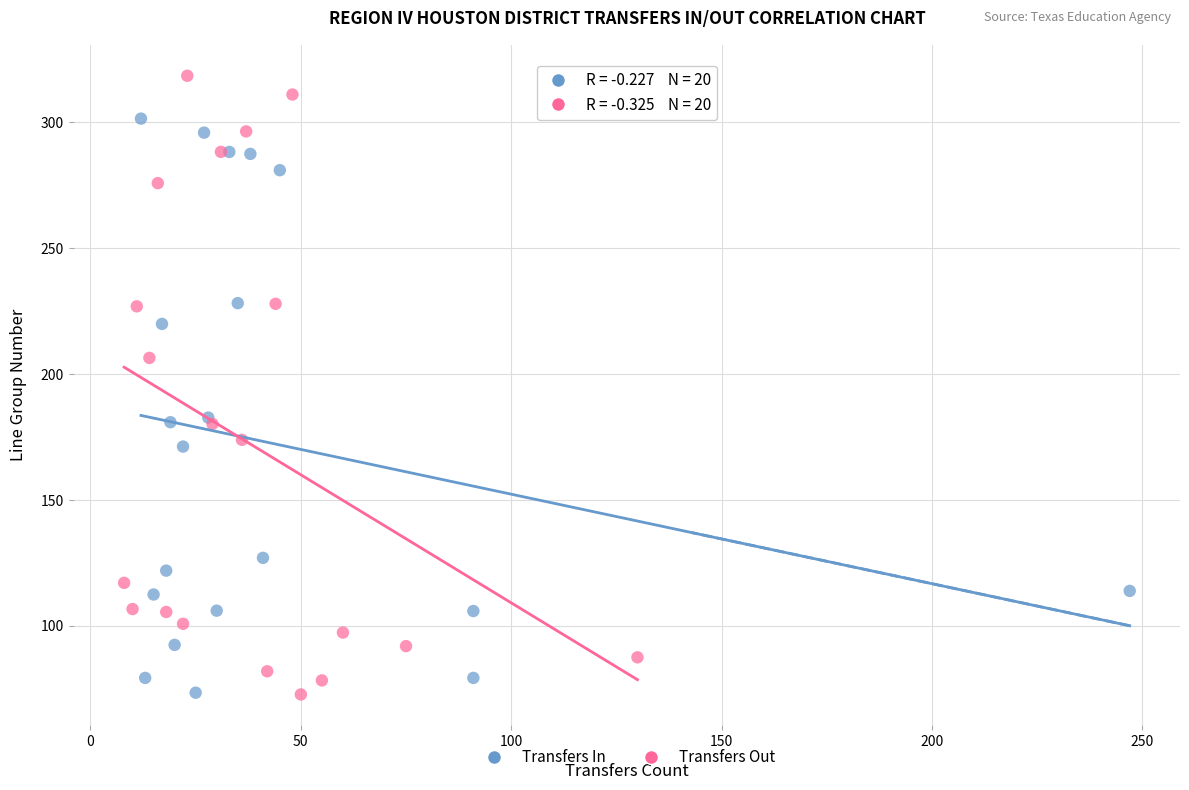

Which series contains the highest Y value?

Transfers Out